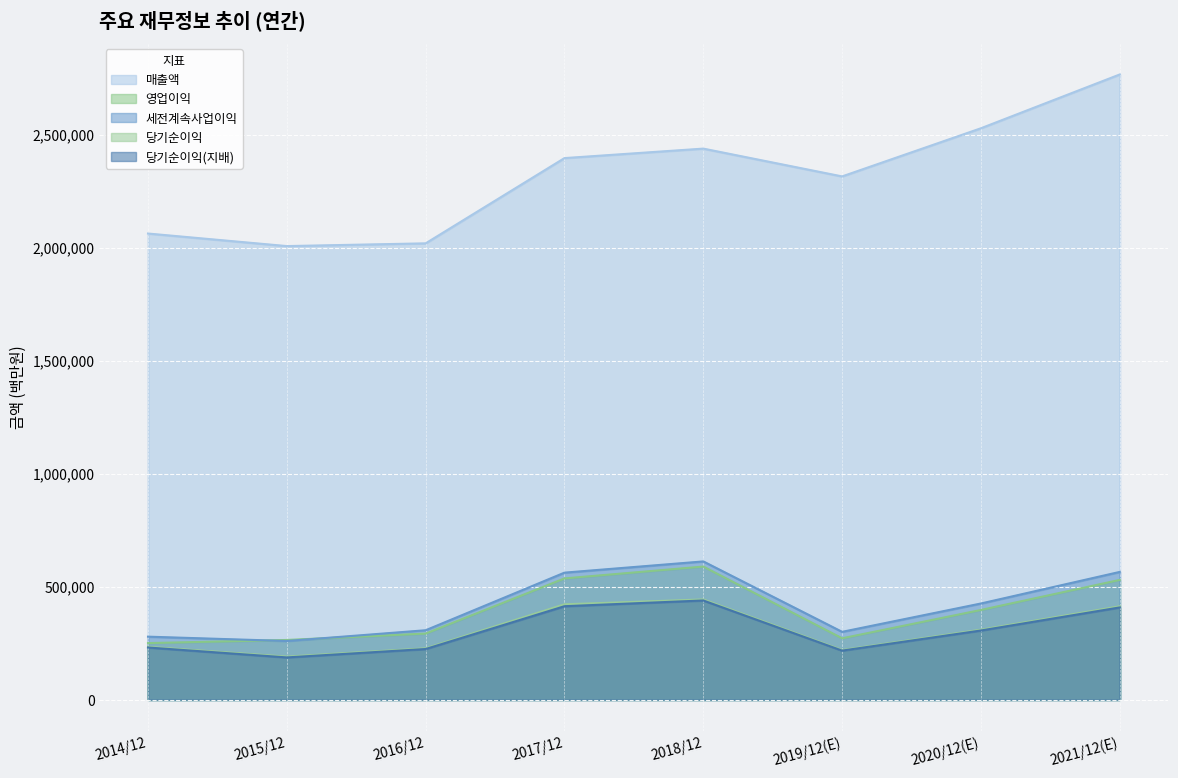

Between 2018/12 and 2021/12(E), which series saw the biggest shift?

매출액